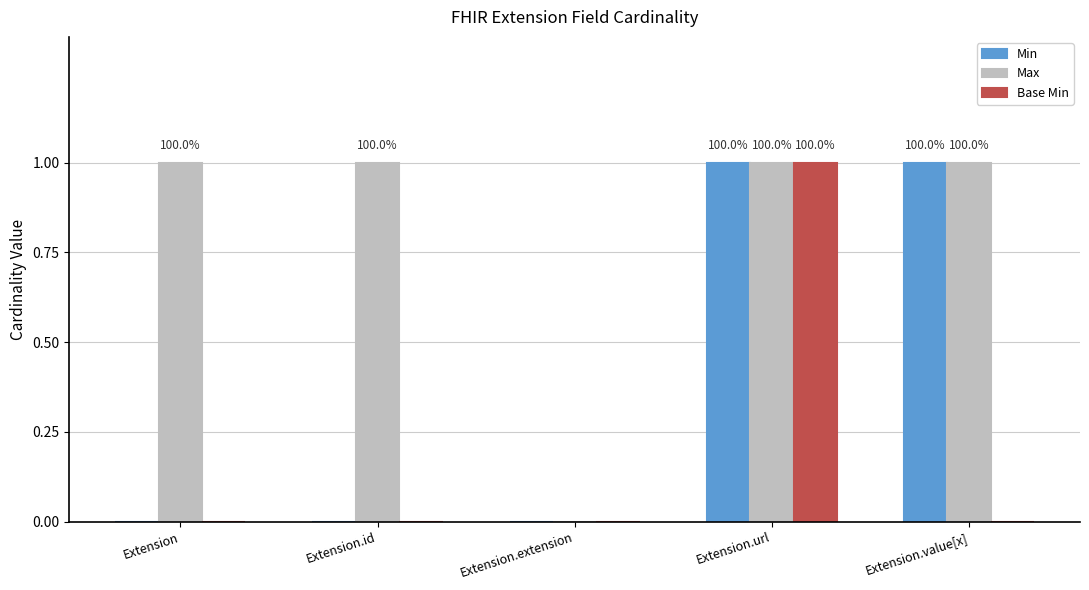

Which series has the largest total across all categories?

Max